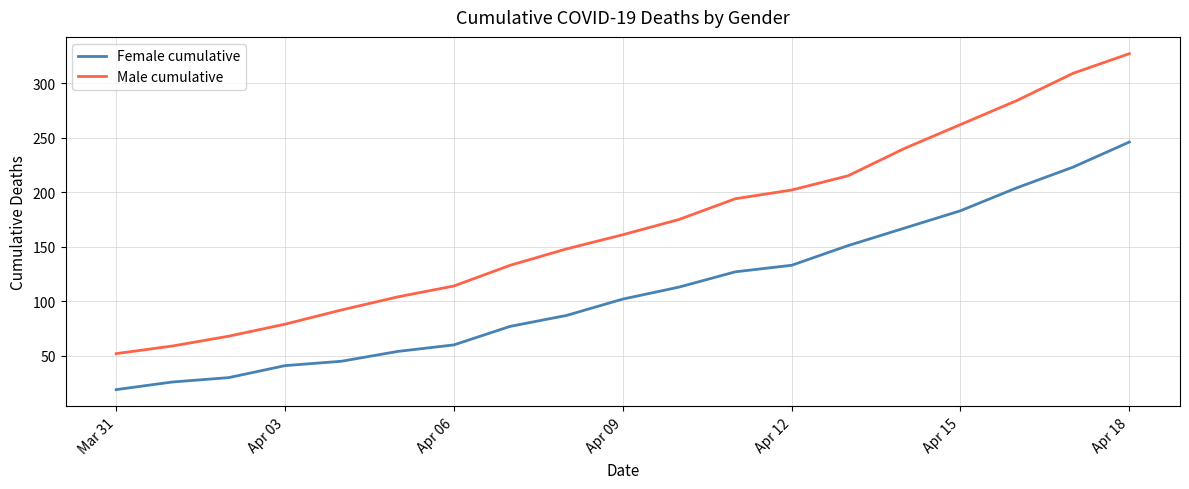

What is the maximum value for Female cumulative?

246